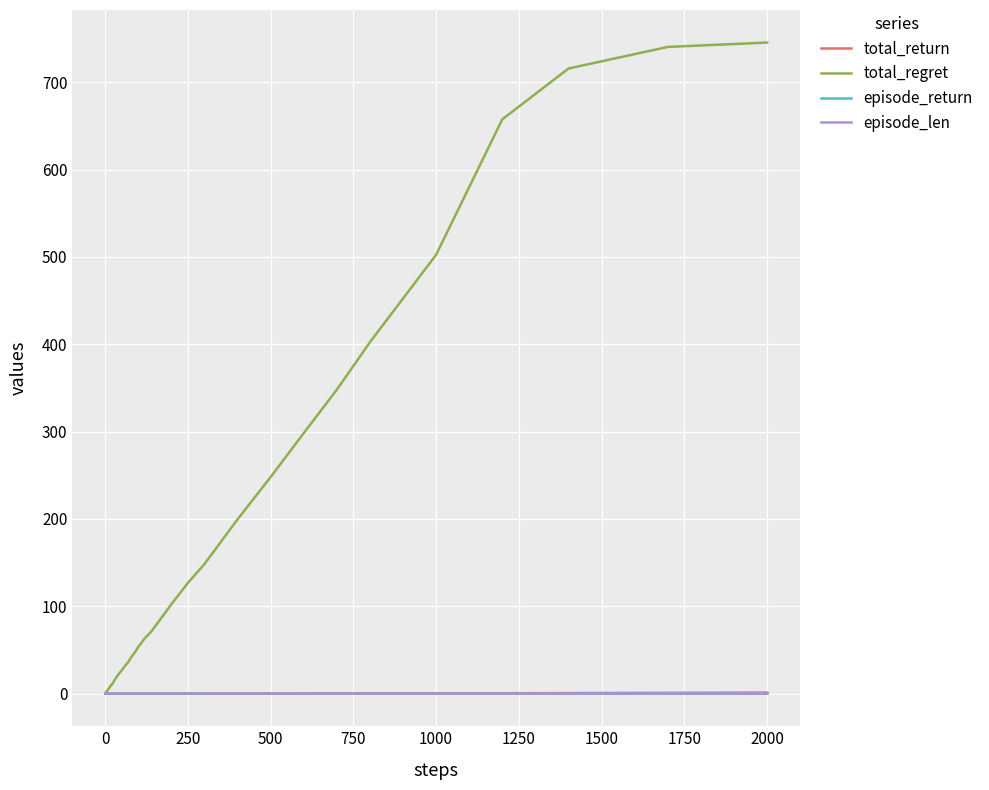

What is the highest value of the total_regret series?

745.4